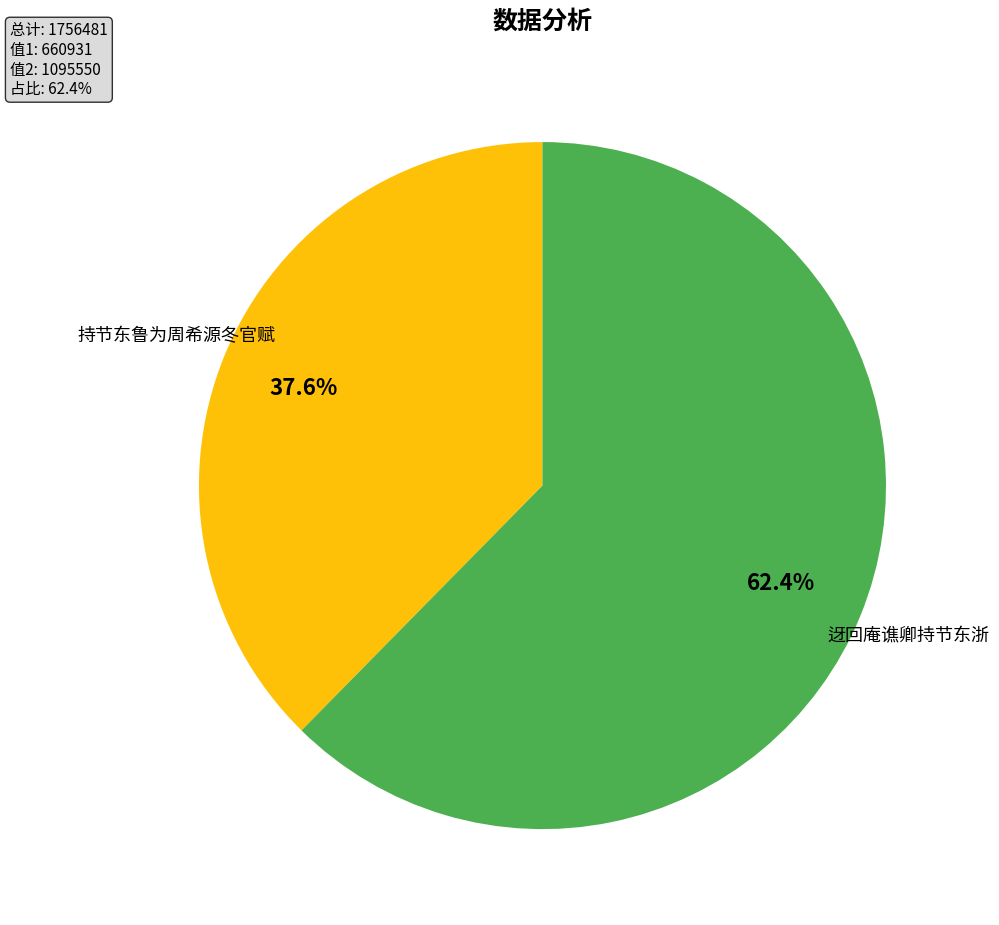

What percentage is the 持节东鲁为周希源冬官赋 slice, to the nearest percent?

38%